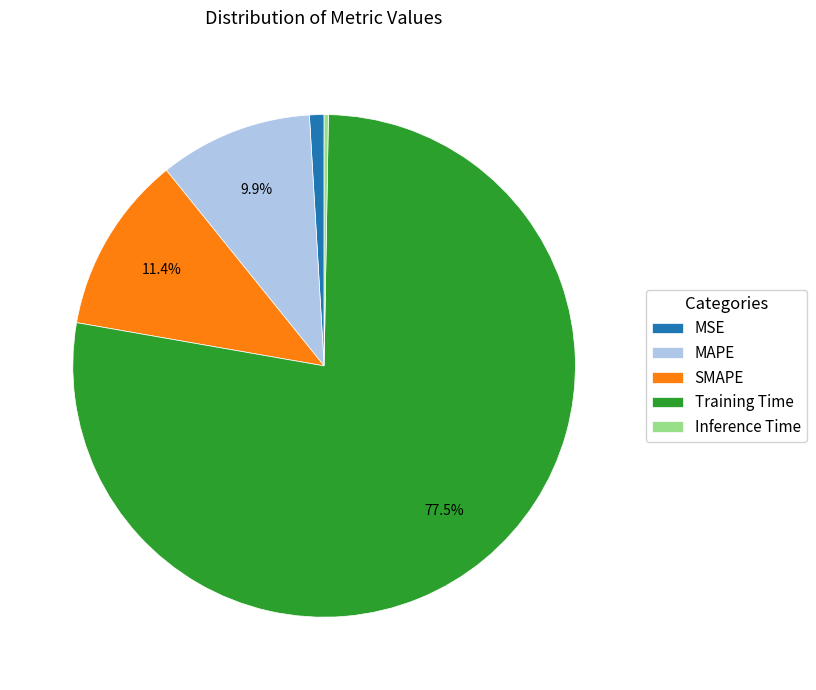

What is the largest slice in the pie chart?

Training Time